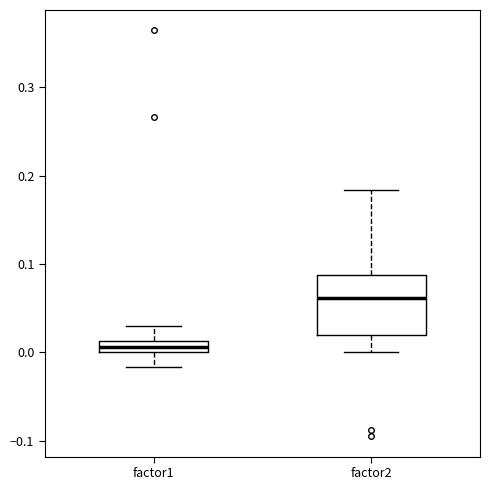

Comparing the boxes themselves (not the whiskers), which one is the tallest?

factor2